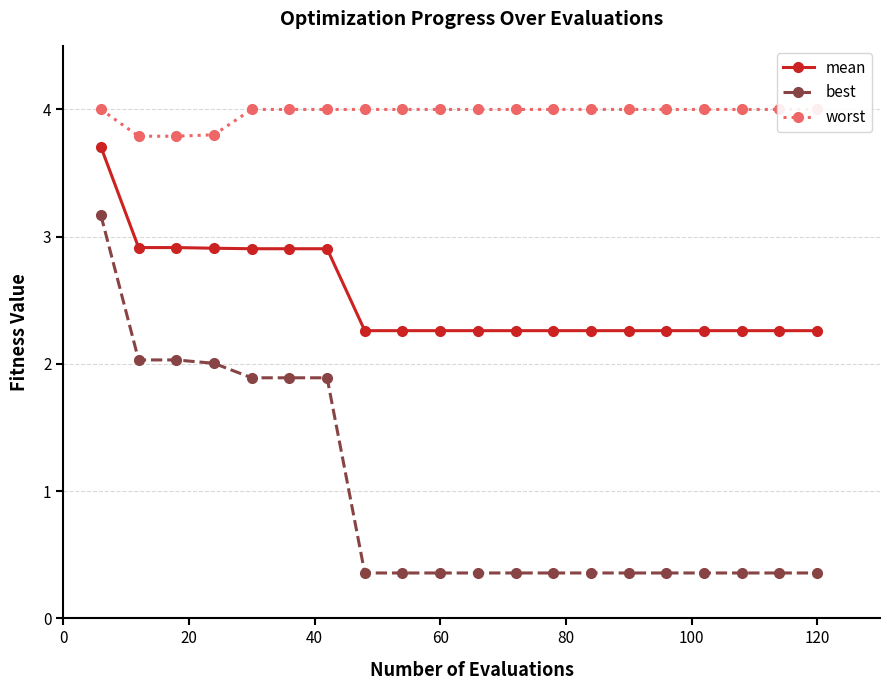

What is the highest value of the best series?

3.2